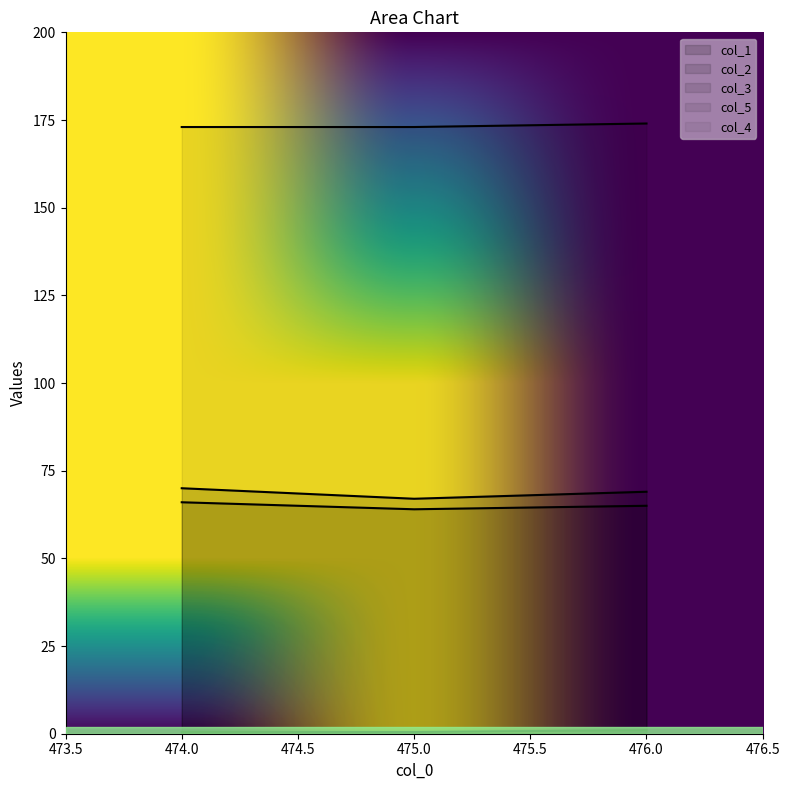

What position from the right is 475.0?

2